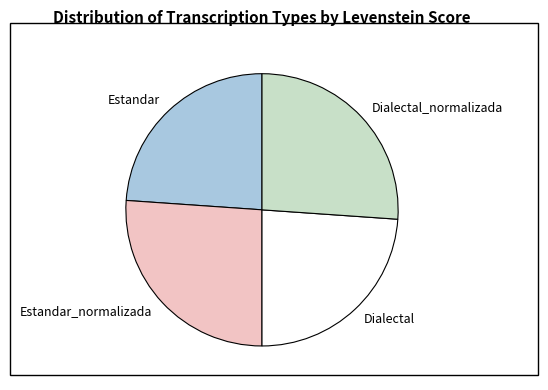

Does any single category account for the majority?

No